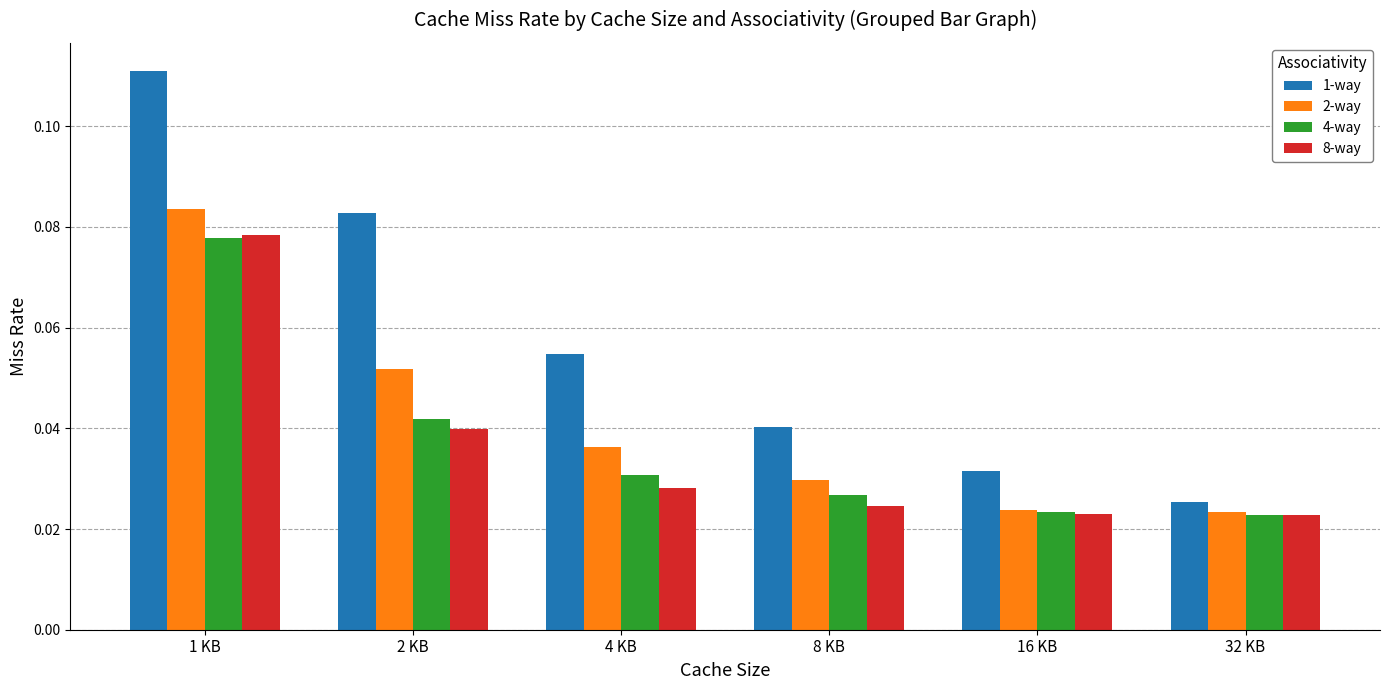

The 2-way series shows 0.0 at 2 KB. True or false?

False